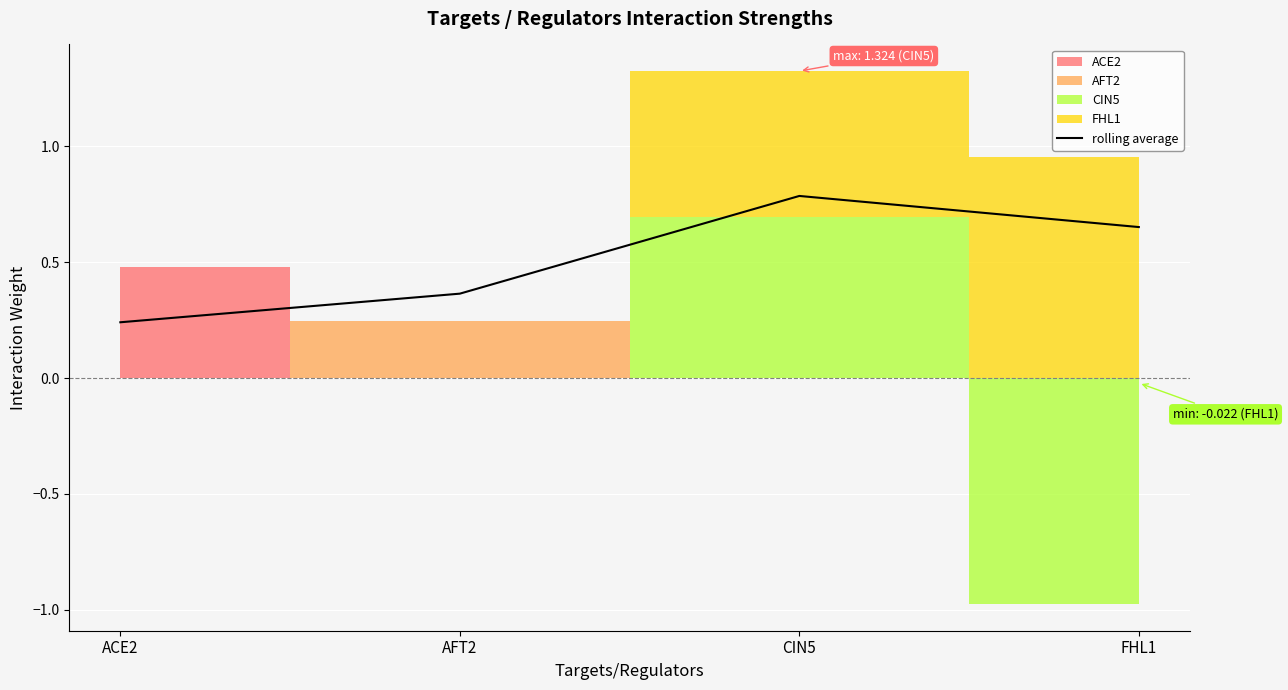

Reading left to right, what are all the values shown in this chart?

0.2	0.4	0.8	0.7